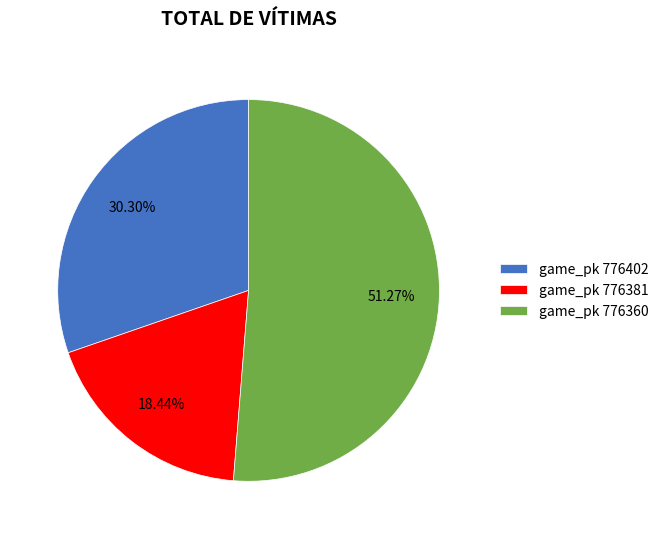

Combined, do game_pk 776381 and game_pk 776360 account for over 50%?

Yes